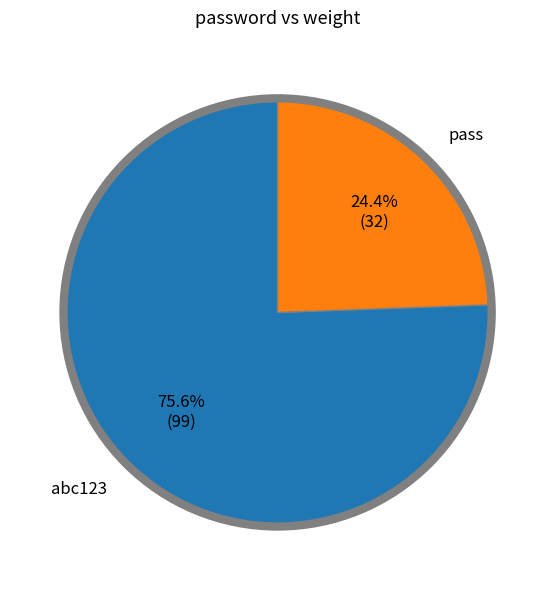

To the nearest percent, what percentage of the pie is abc123?

76%